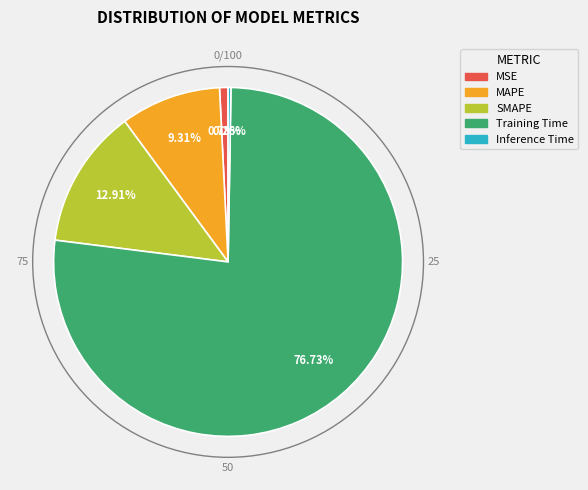

What is the largest slice in the pie chart?

Training Time